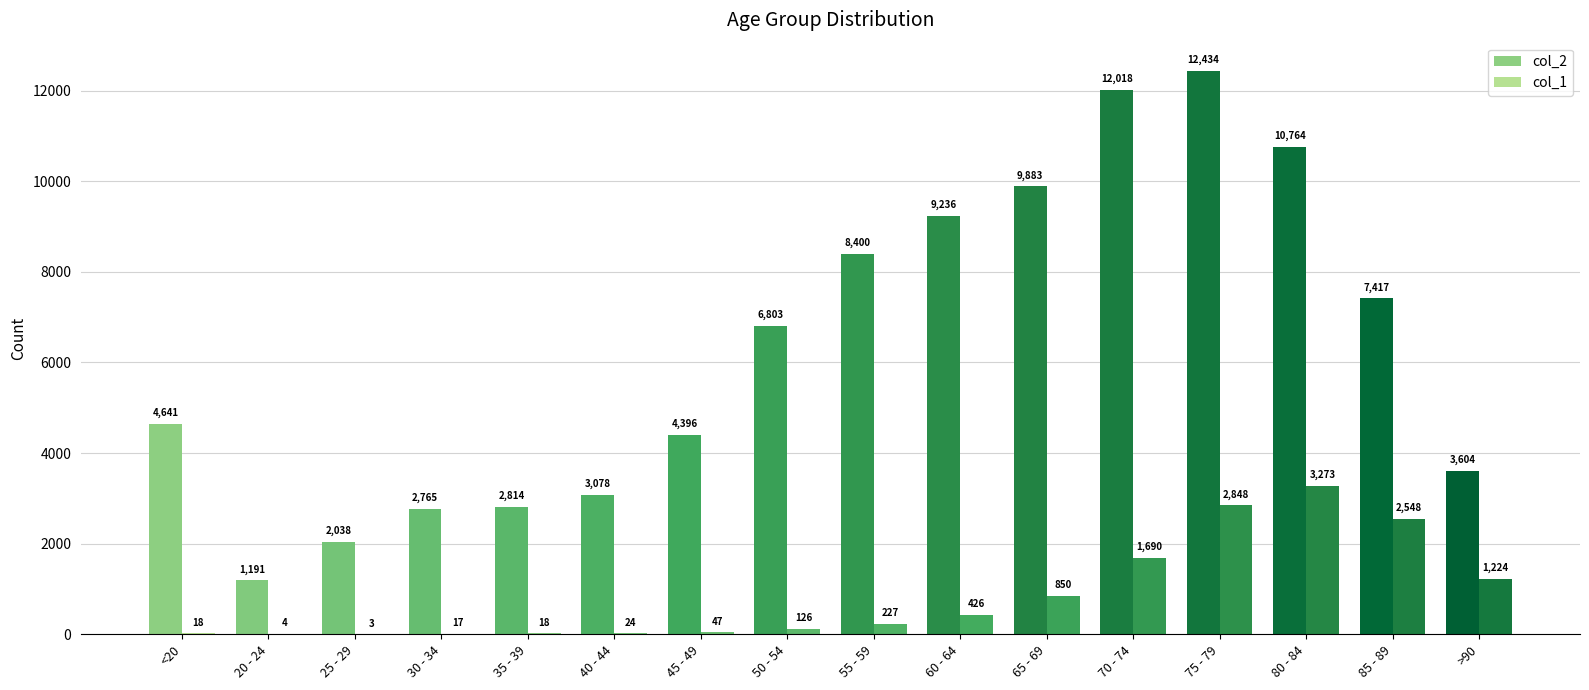

Is the value of col_2 at 60 - 64 greater than the value of col_1 at 80 - 84?

Yes